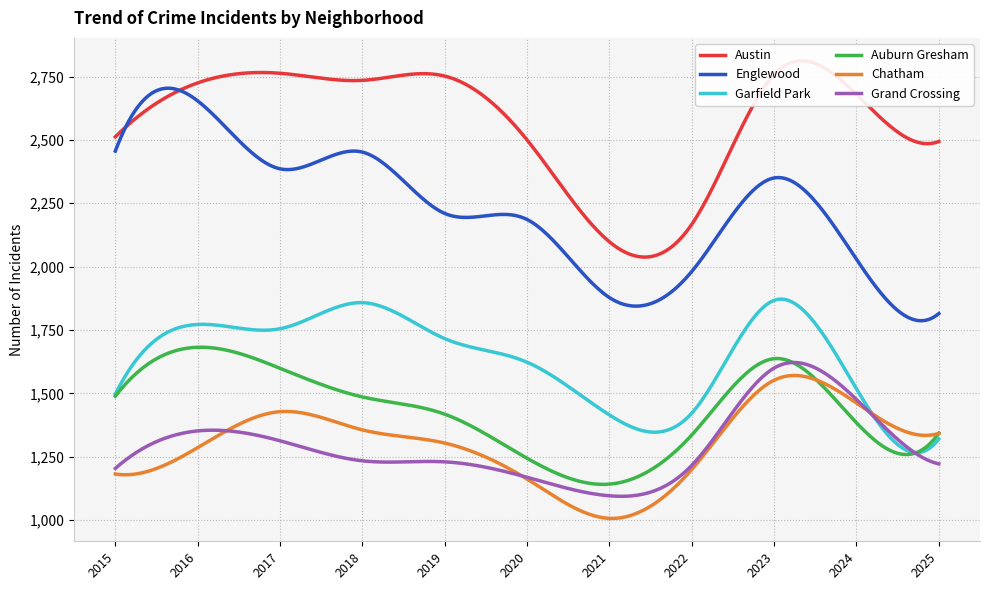

True or false: Austin has a value of 2735 at 2018.

True